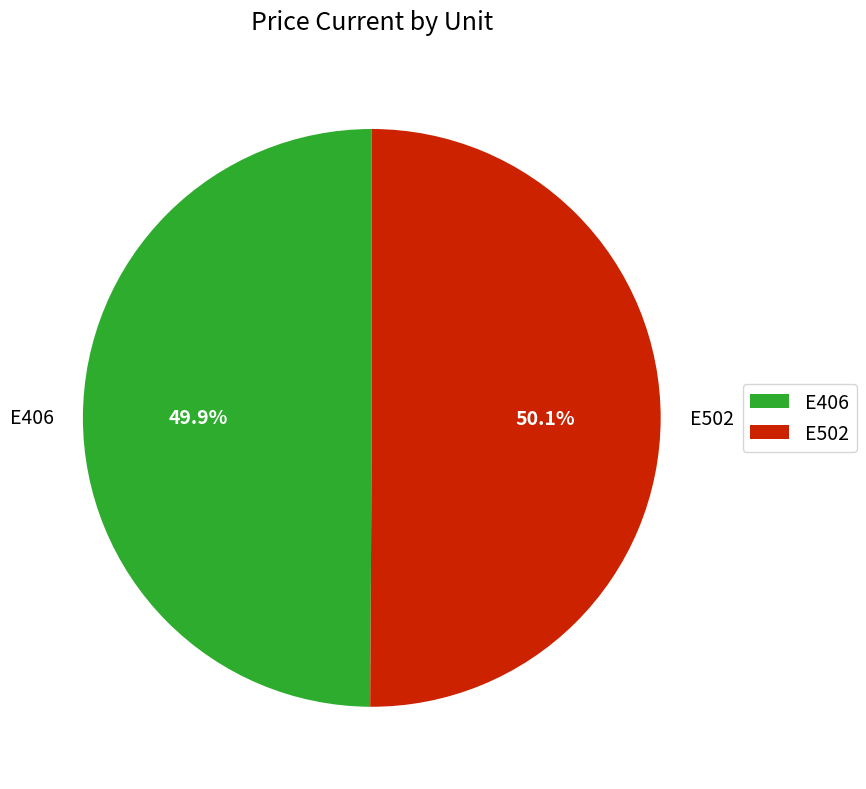

Count the number of slices in the pie.

2